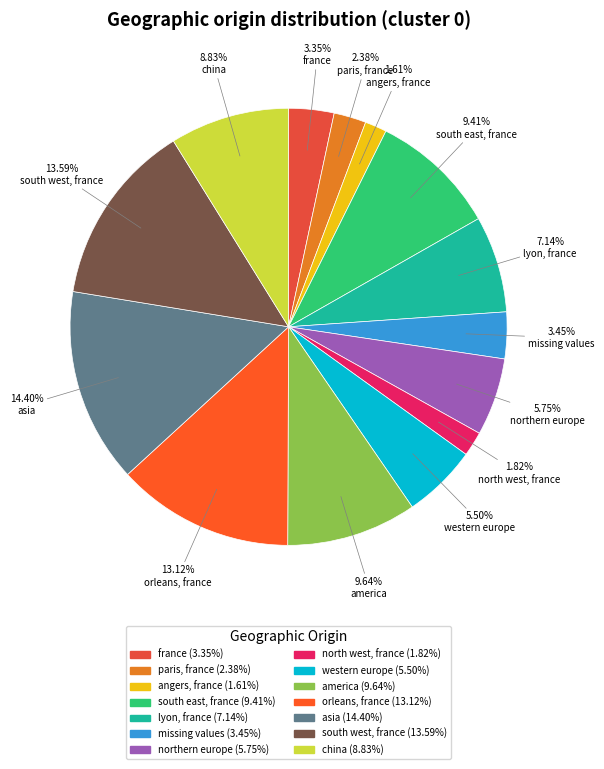

Is it true that asia is 14% of the pie?

True